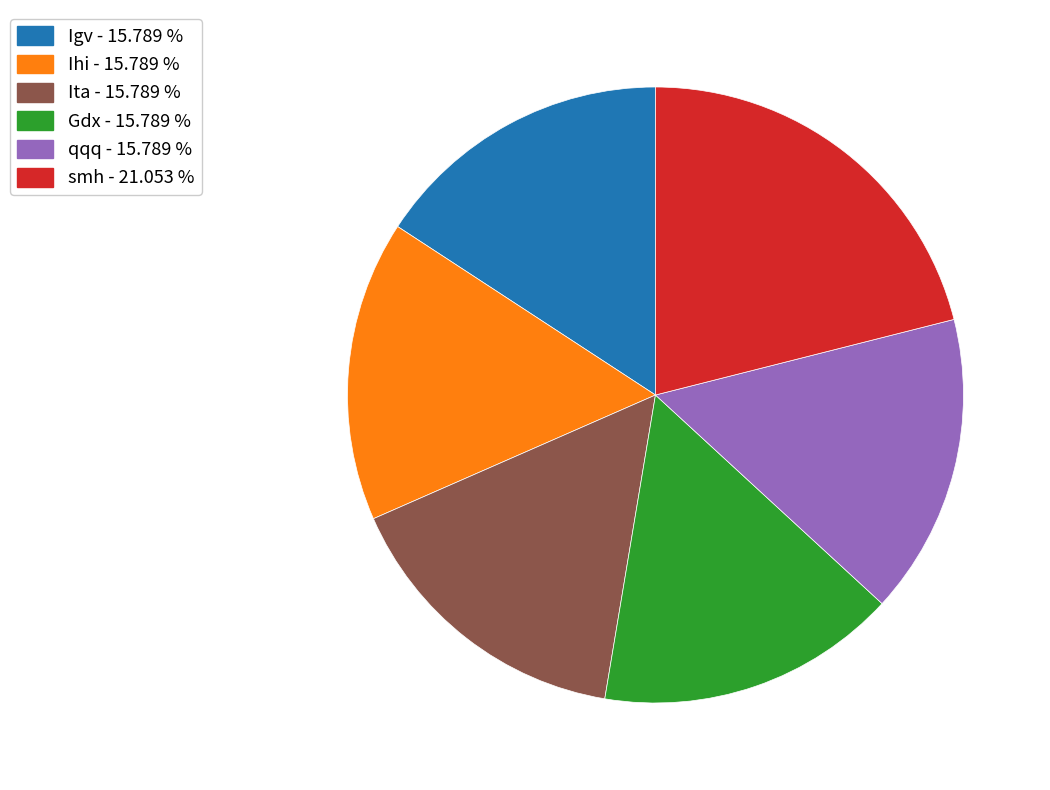

Is there a majority slice in this chart?

No